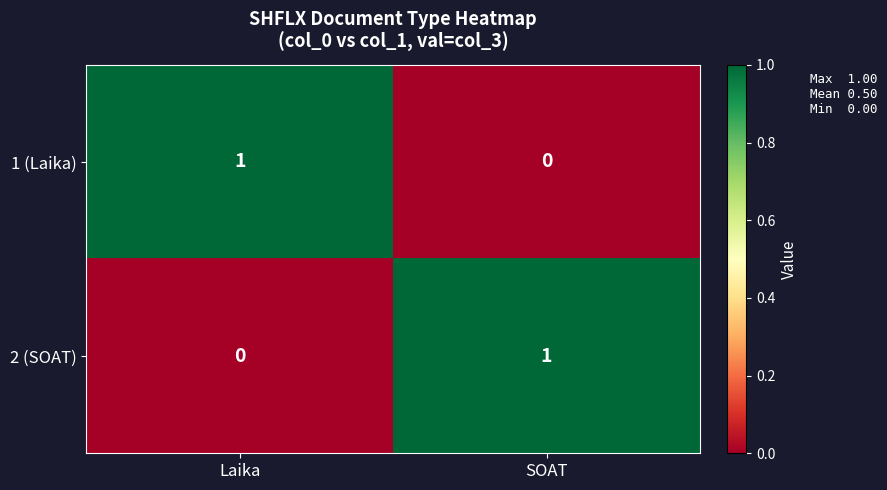

Reading right to left, what are all the values shown in this chart?

1 (Laika): 0	1
2 (SOAT): 1	0